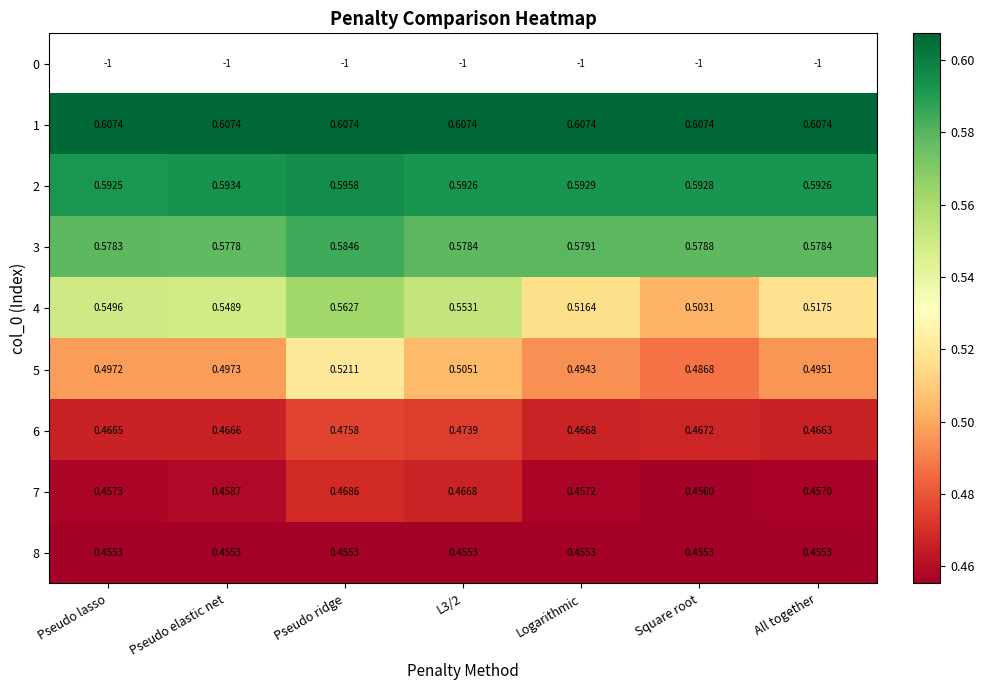

How many 2 values are between 0 and 1?

7